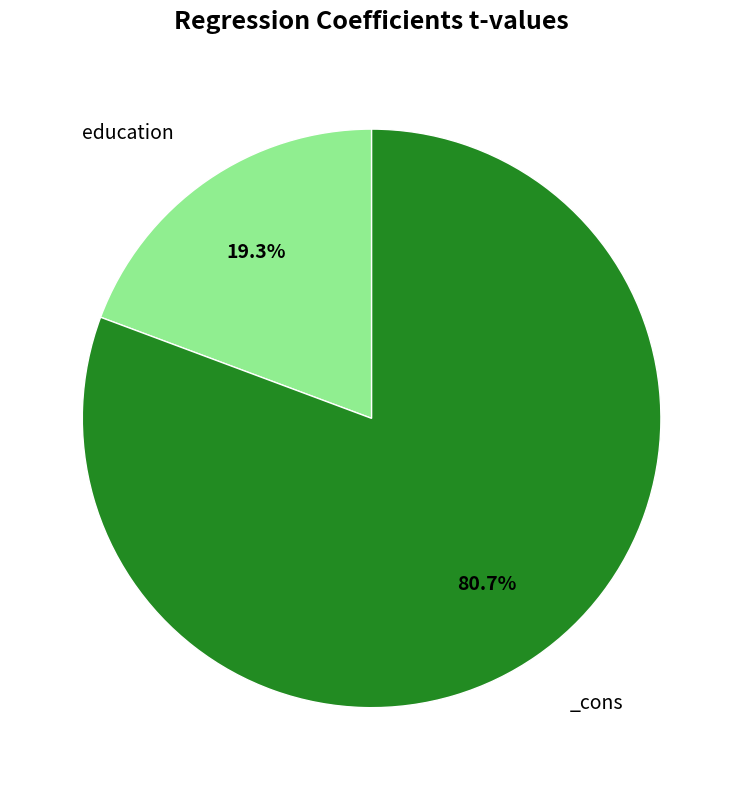

Is there any slice that represents more than half of the pie?

Yes